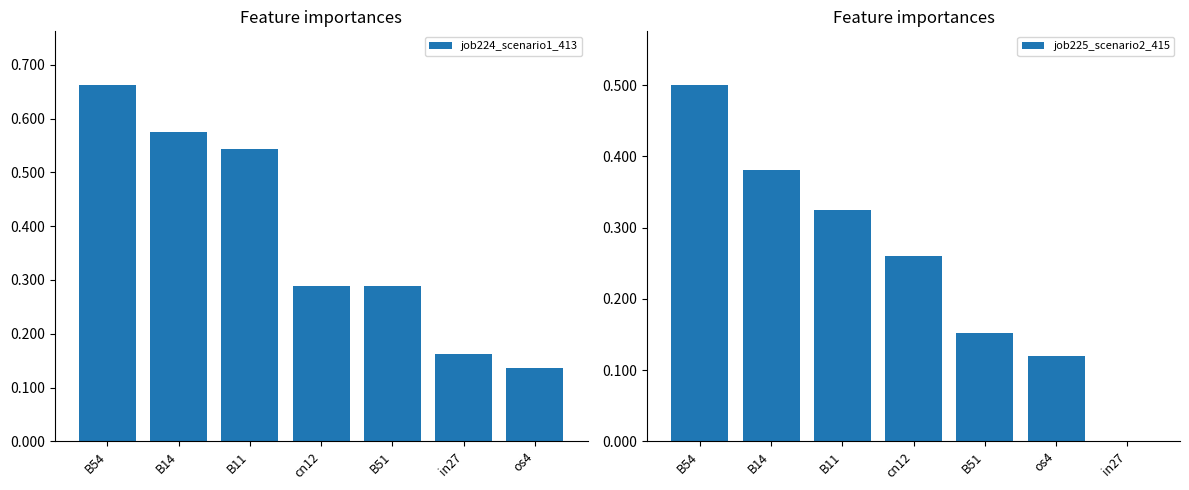

At cn12, list the series in order from smallest to largest.

job225_scenario2_415, job224_scenario1_413